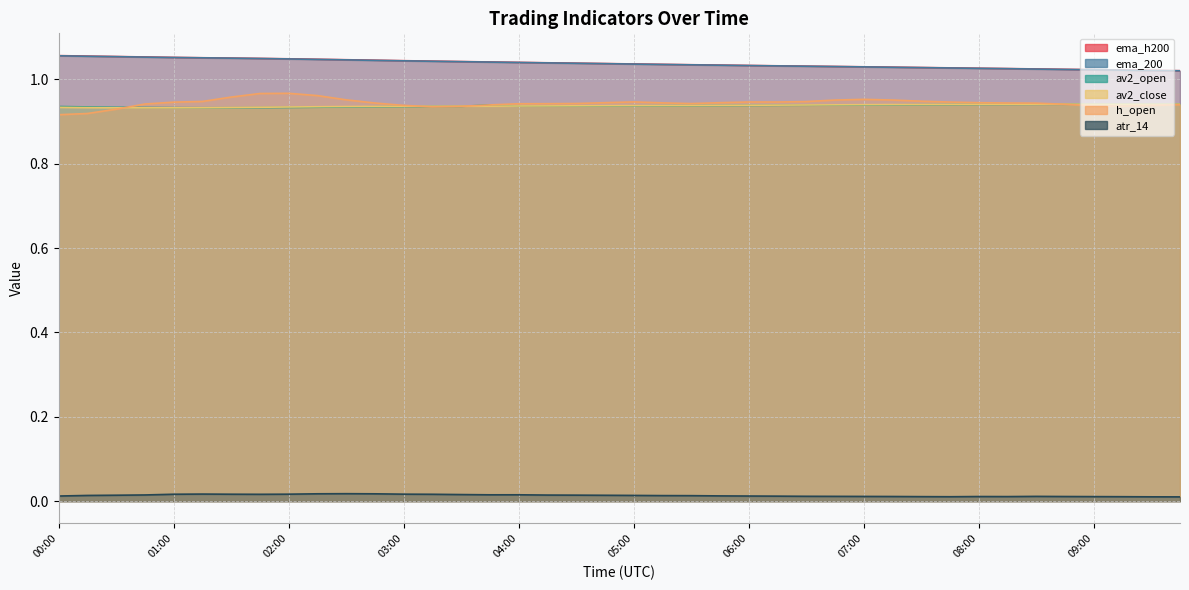

True or false: av2_open and ema_h200 intersect in this chart.

False